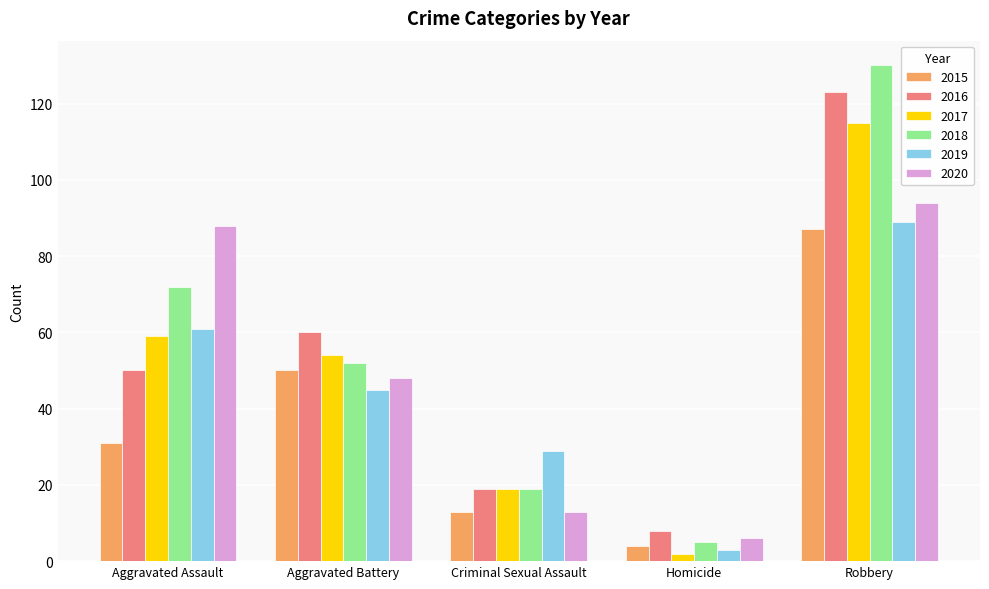

What position from the left is Criminal Sexual Assault?

3